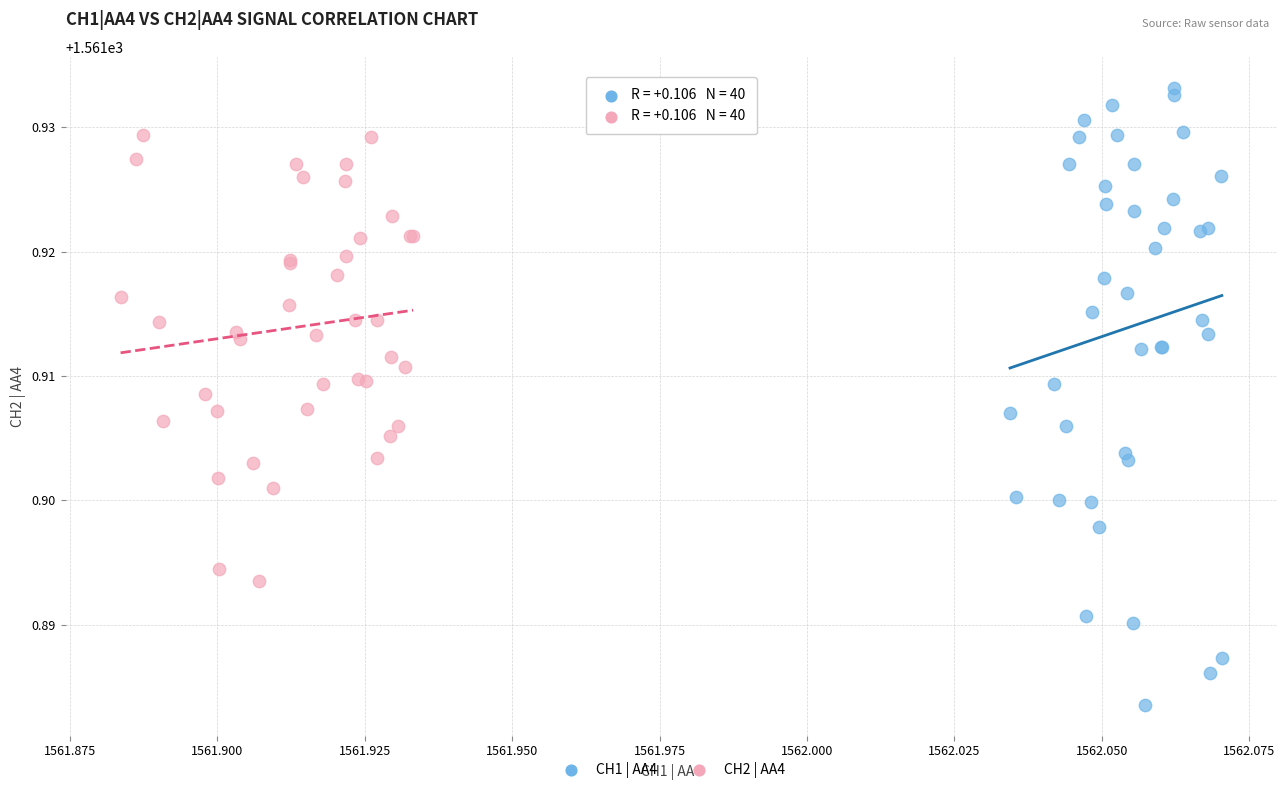

What are all the series names shown in the legend?

CH1 | AA4, CH2 | AA4